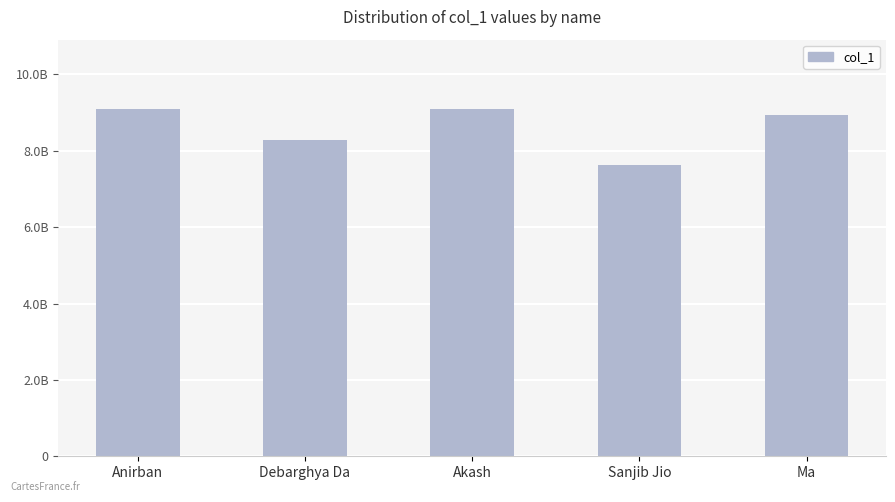

Between Anirban and Debarghya Da, which is larger?

Anirban